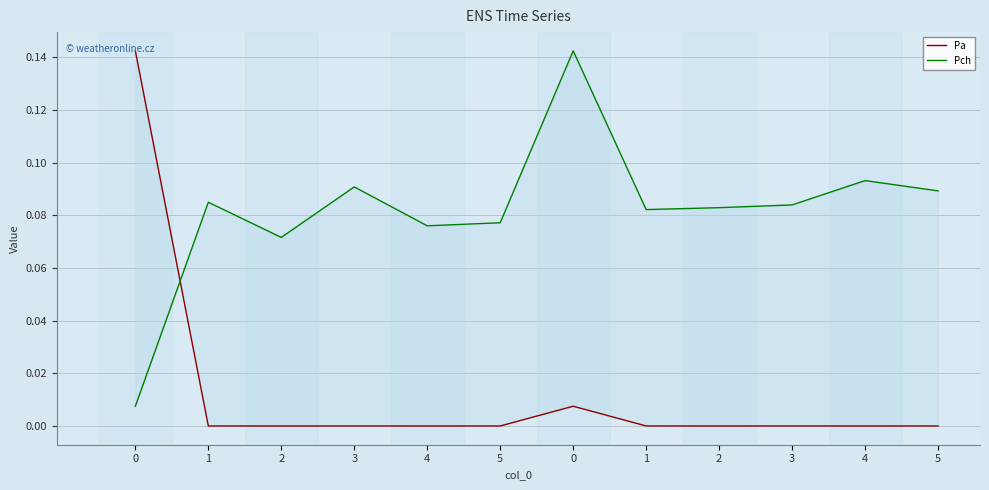

What is the total value across all series at 0?

0.1